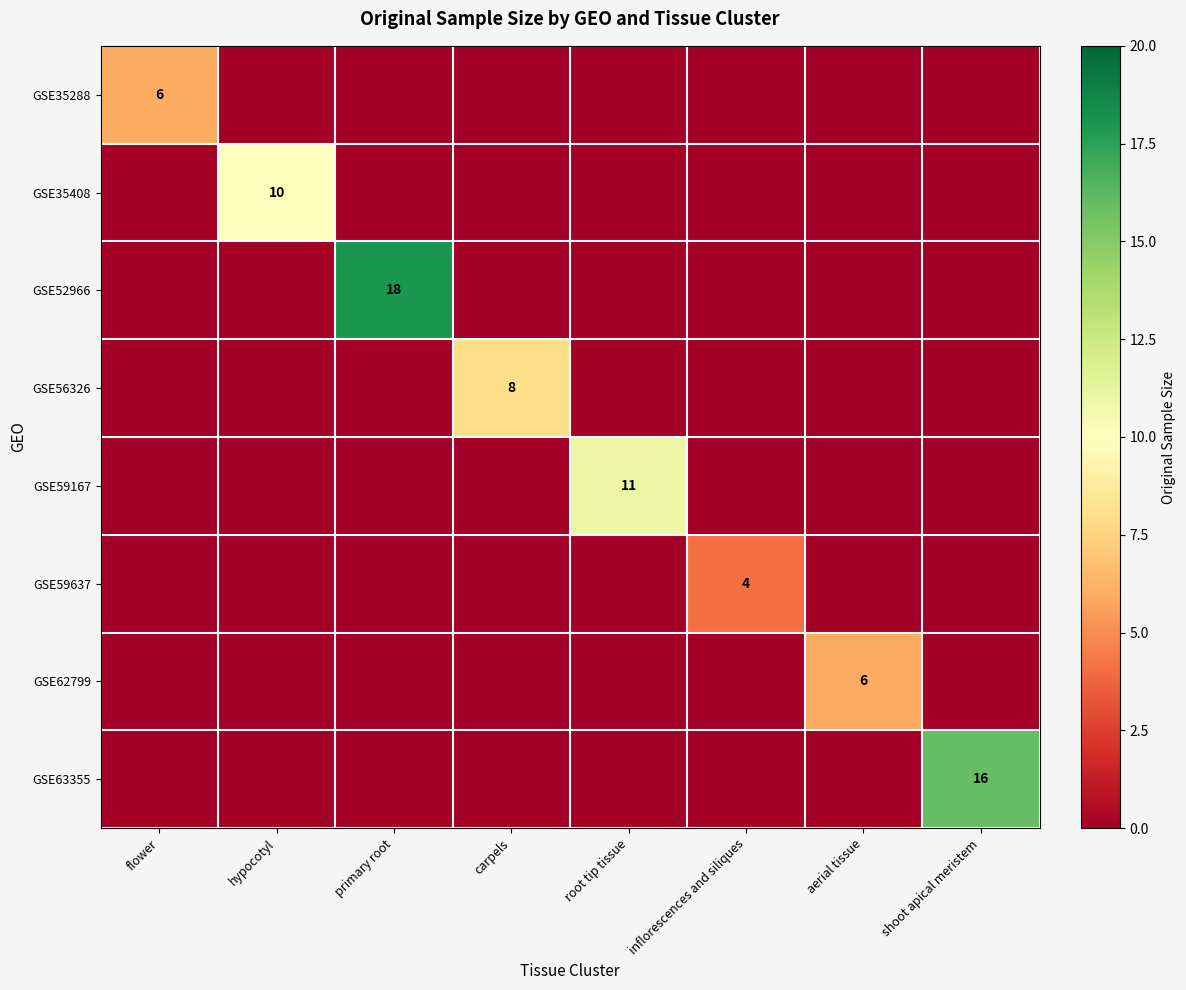

Which series changed the most between hypocotyl and primary root?

GSE52966